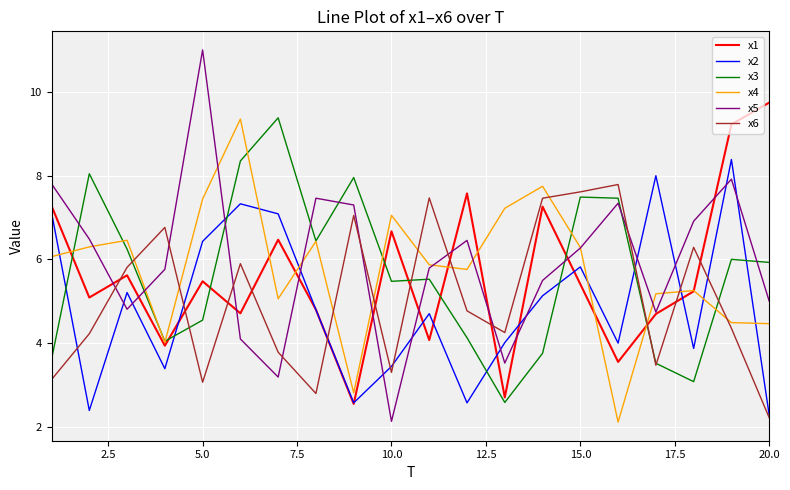

Count the number of categories in the chart.

20